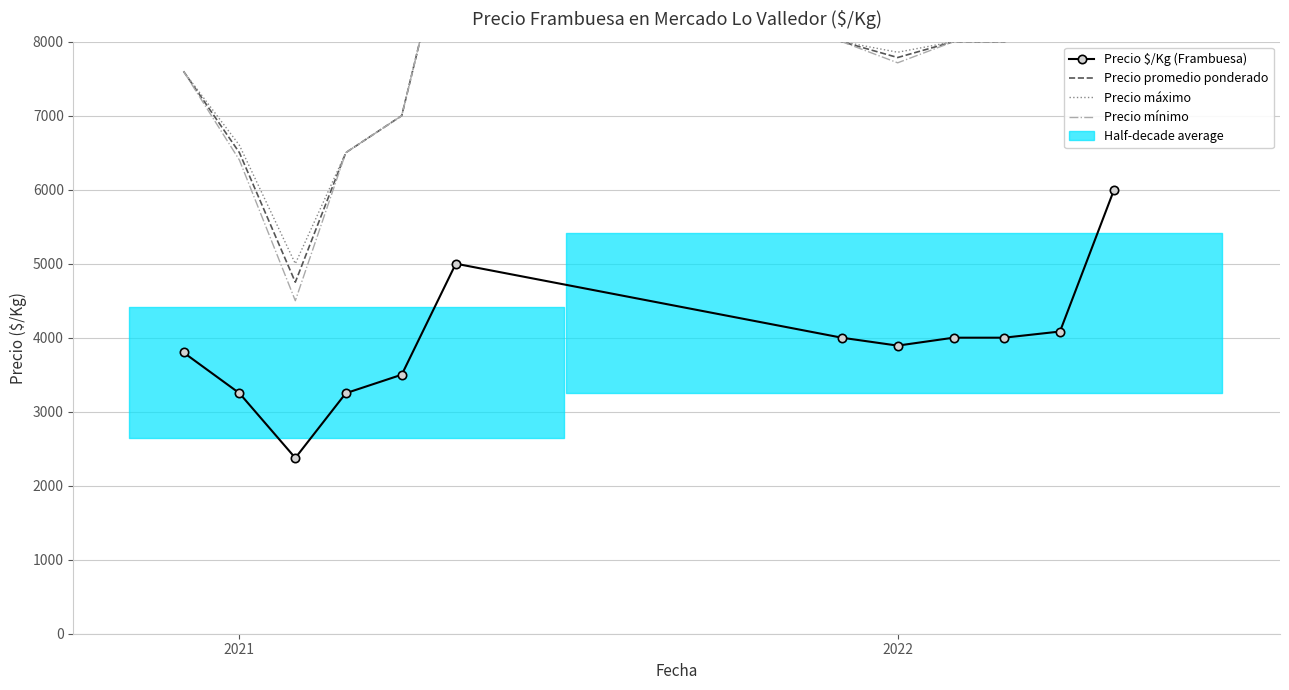

At how many categories does at least one series exceed 4694?

12